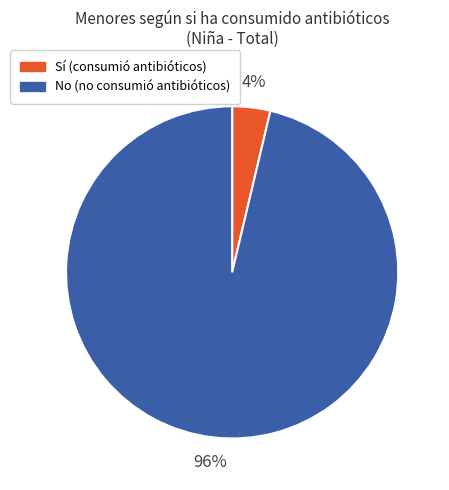

To the nearest percent, what is the average slice percentage?

50%